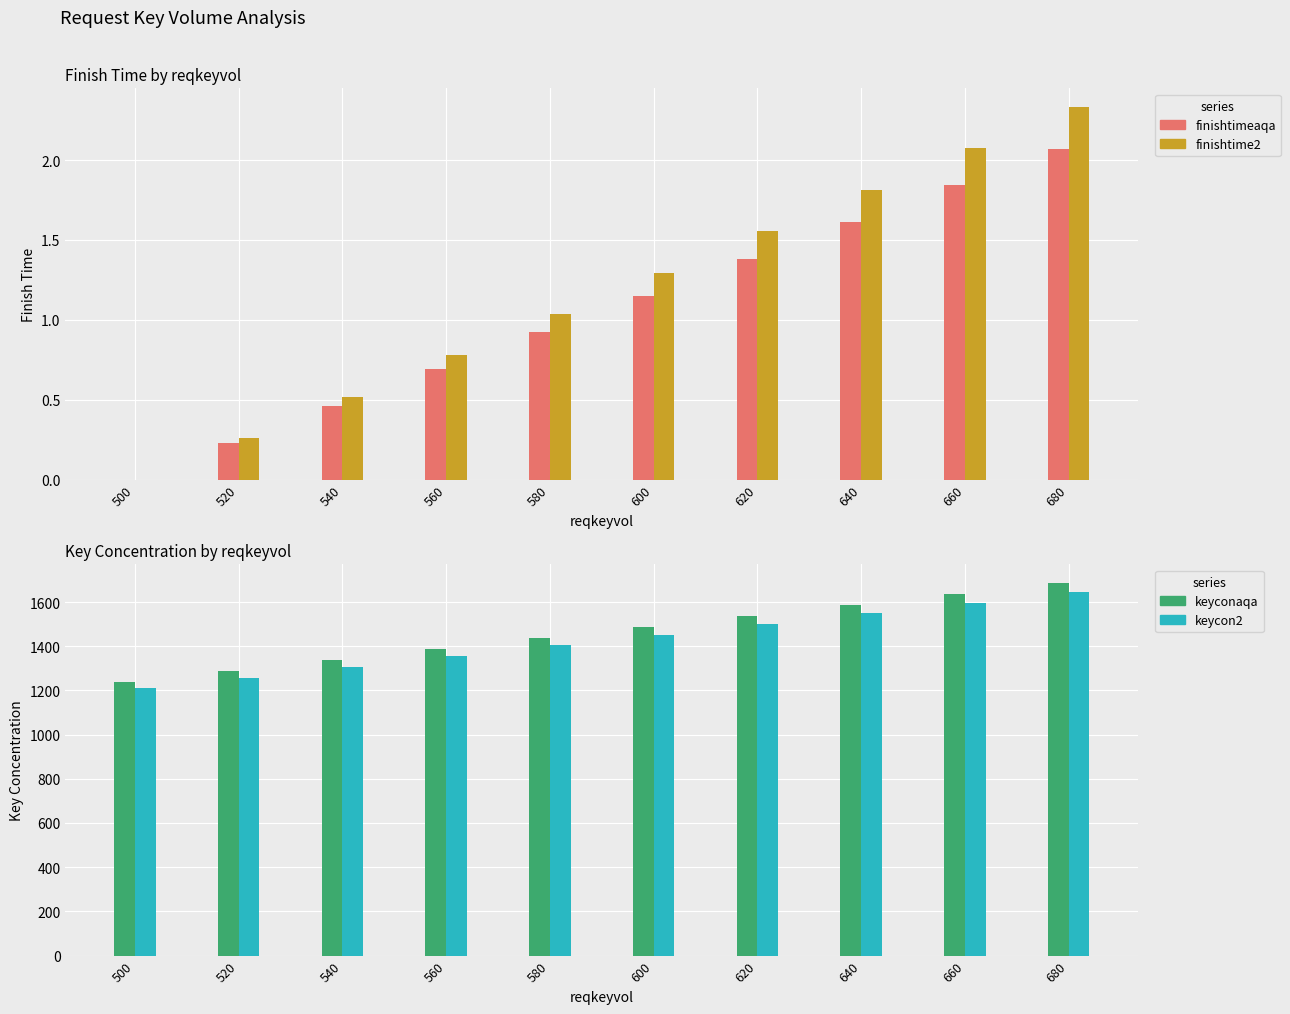

What is the value of the keycon2 bar at the 1st from the left?

1210.0